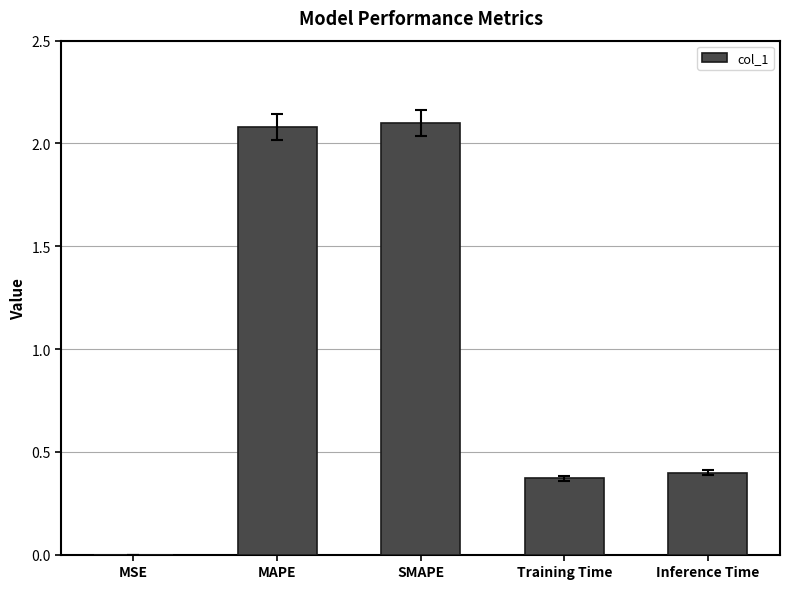

At which label is the value closest to 1?

Inference Time